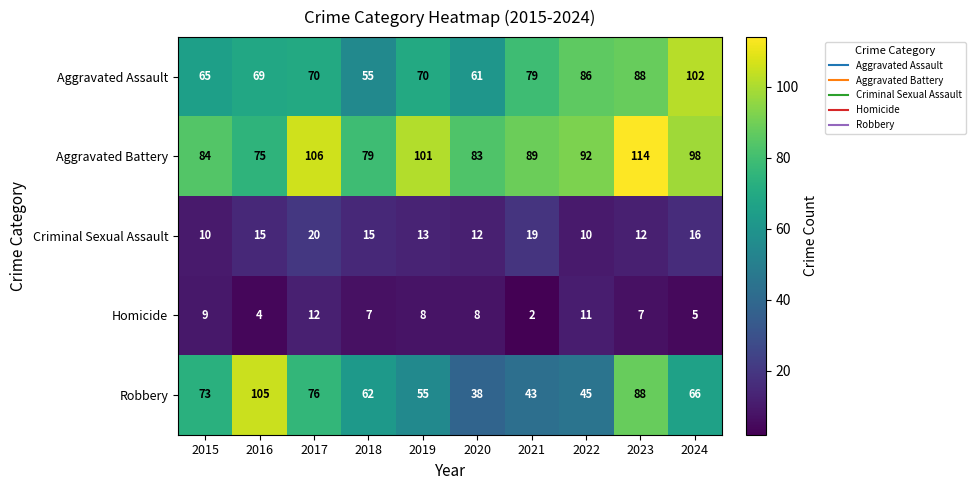

Which series has the largest range (max minus min)?

Robbery